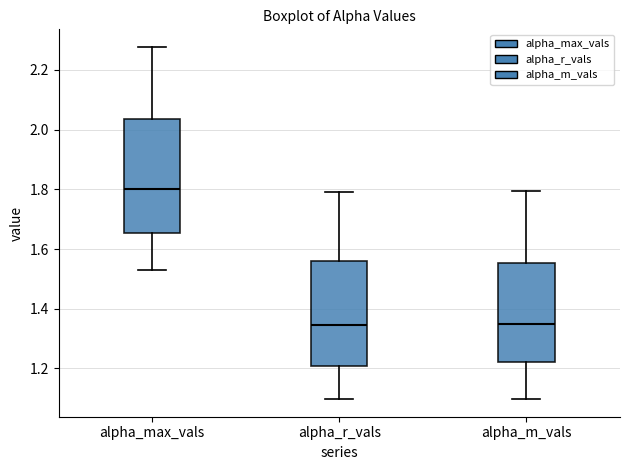

Where is the lower edge of the box for alpha_m_vals on the y-axis? The values are not printed on the chart, so give them approximately, as read against the axis.

1.22